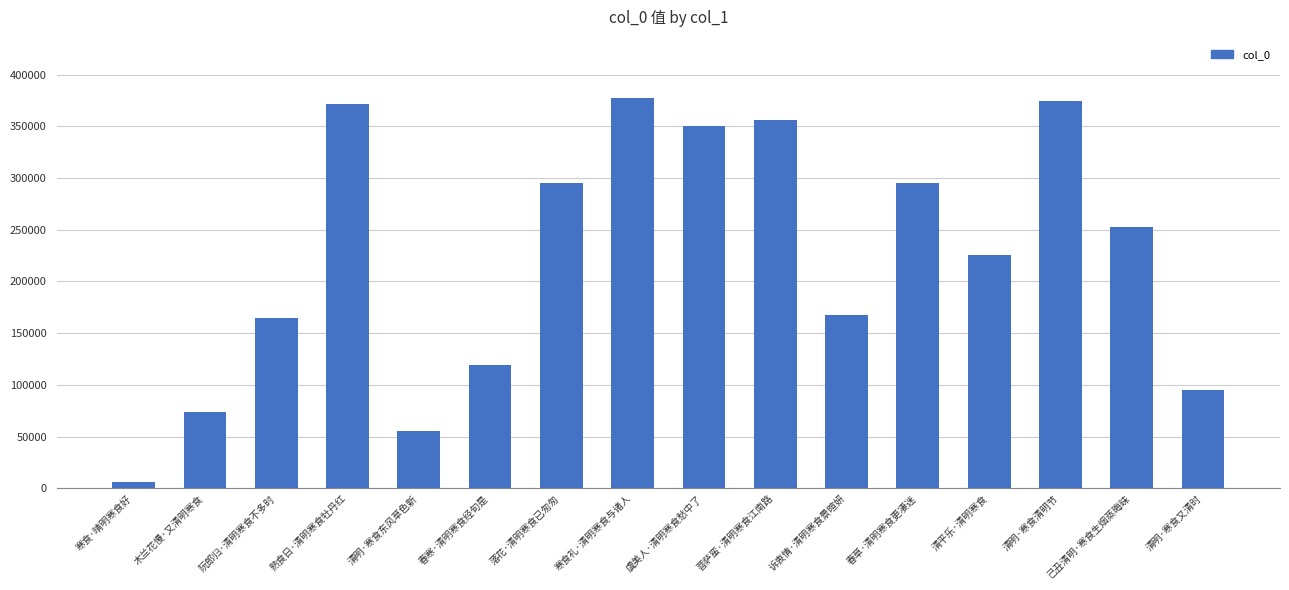

What is the sum of the values at 春草·清明寒食更凄迷 and 木兰花慢·又清明寒食?

368996